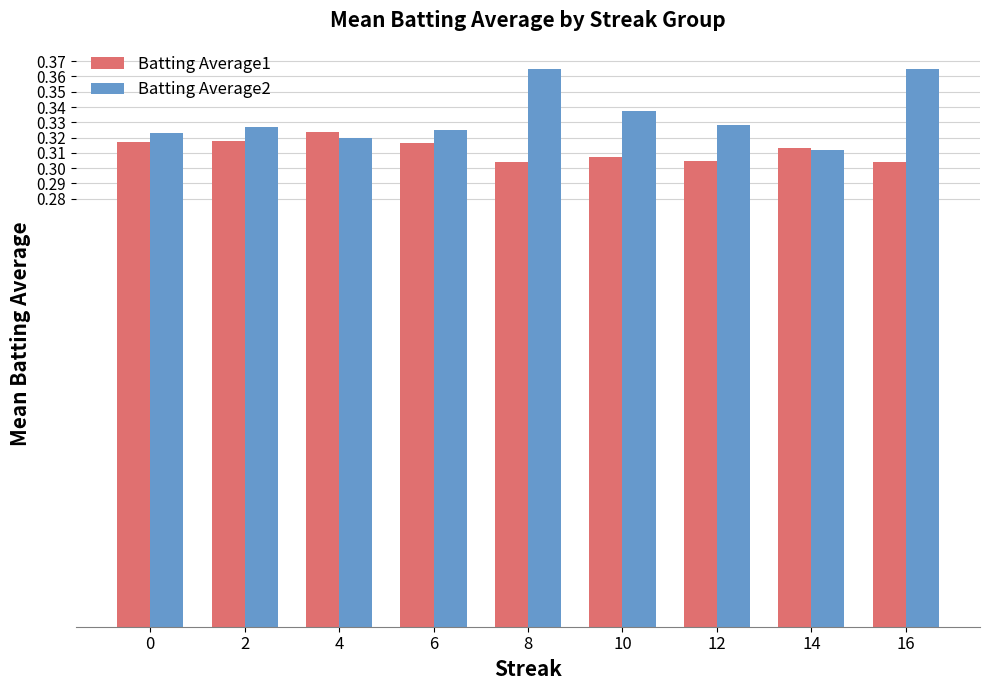

The value of Batting Average1 at 2 is 0.2. True or false?

False